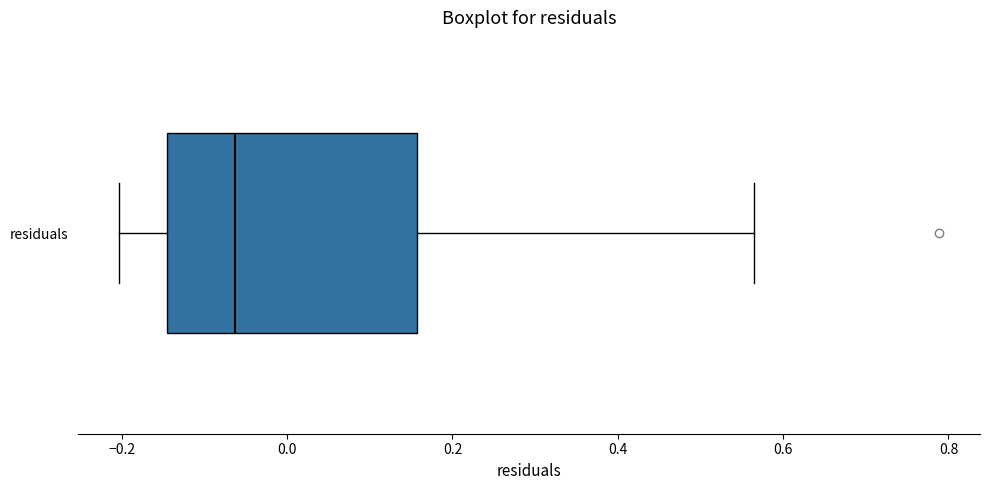

Read this box plot against the x-axis: the position of the median line, the range covered by the box, and the ends of both whiskers. The values are not printed on the chart, so give them approximately, as read against the axis.

median -0.06, box -0.14 to 0.16, whiskers -0.20 to 0.56